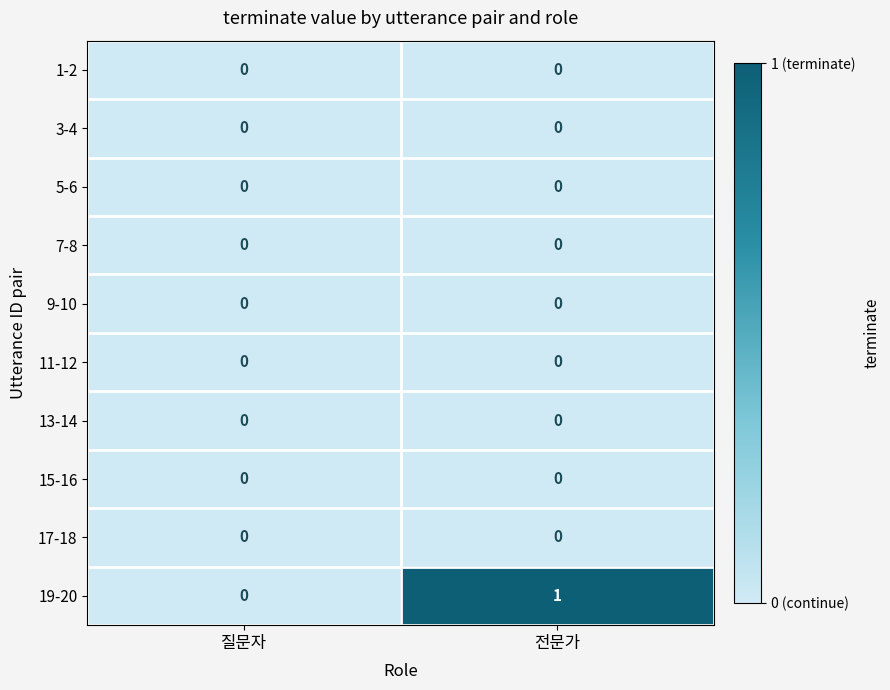

The value of 3-4 at 질문자 is 0. True or false?

True